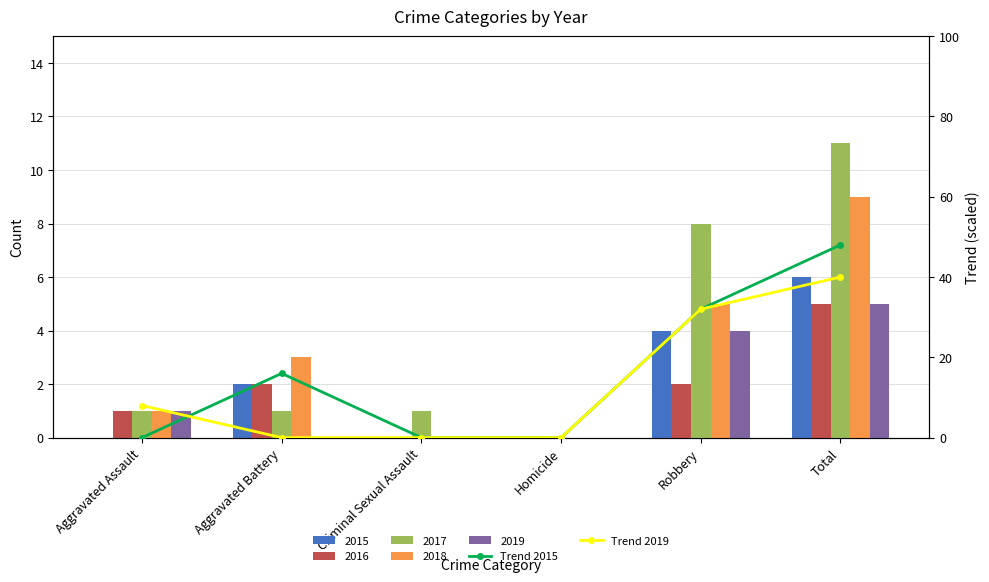

What is the difference between the maximum and minimum values in the Trend 2019 series?

40